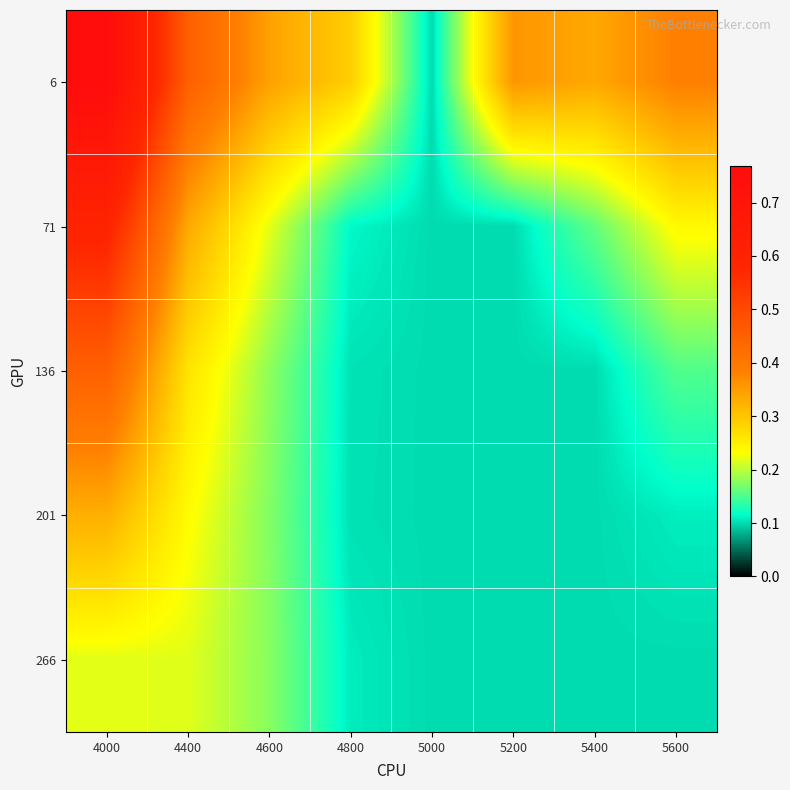

What is the total value across all series at 4600?

1.1